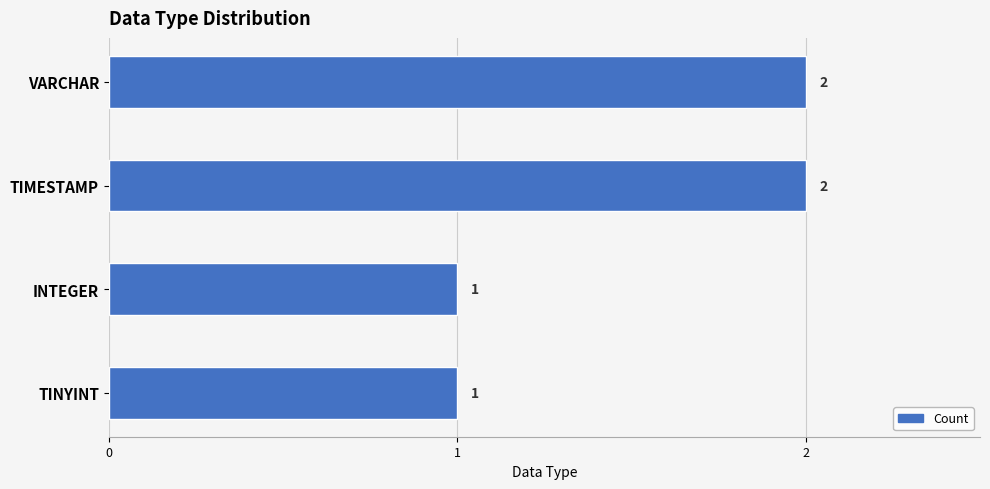

Does the chart contain any negative values?

No